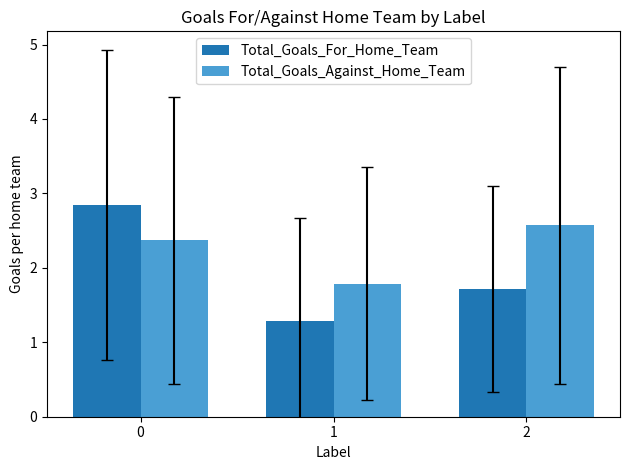

The value of Total_Goals_For_Home_Team at 1 is 1.3. True or false?

True